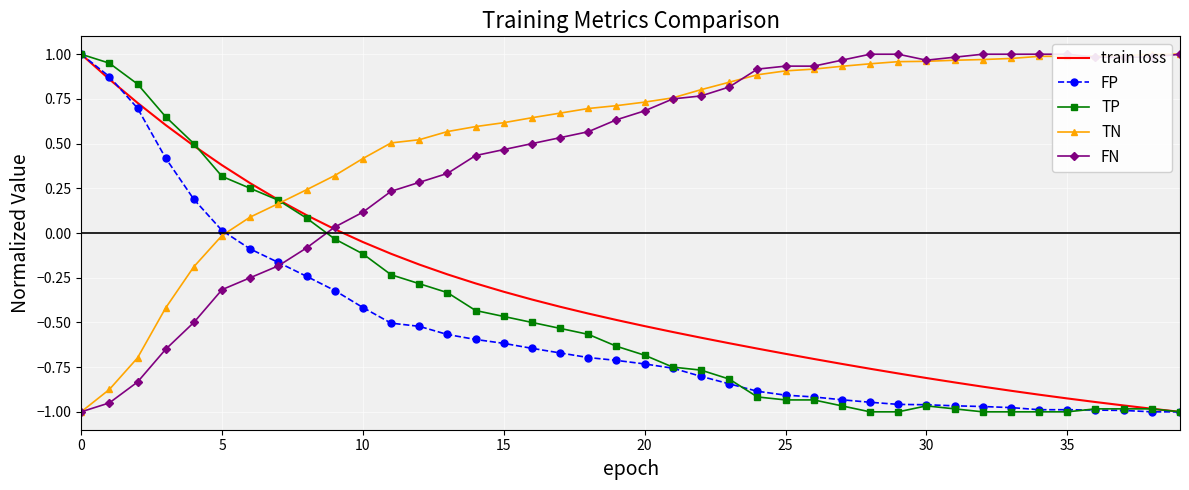

What is the maximum value for FP?

1.0